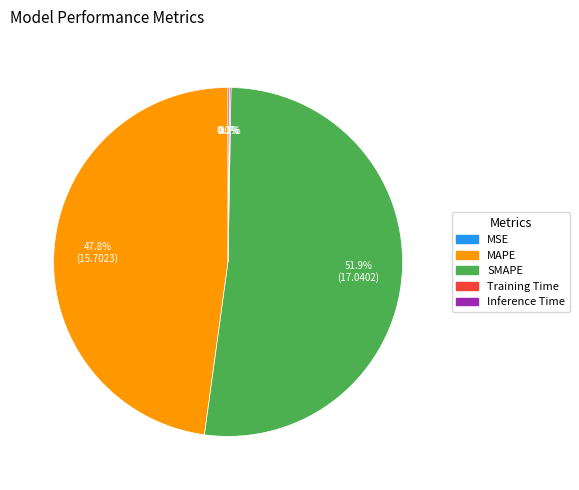

To the nearest percent, what percentage of the pie is SMAPE?

52%